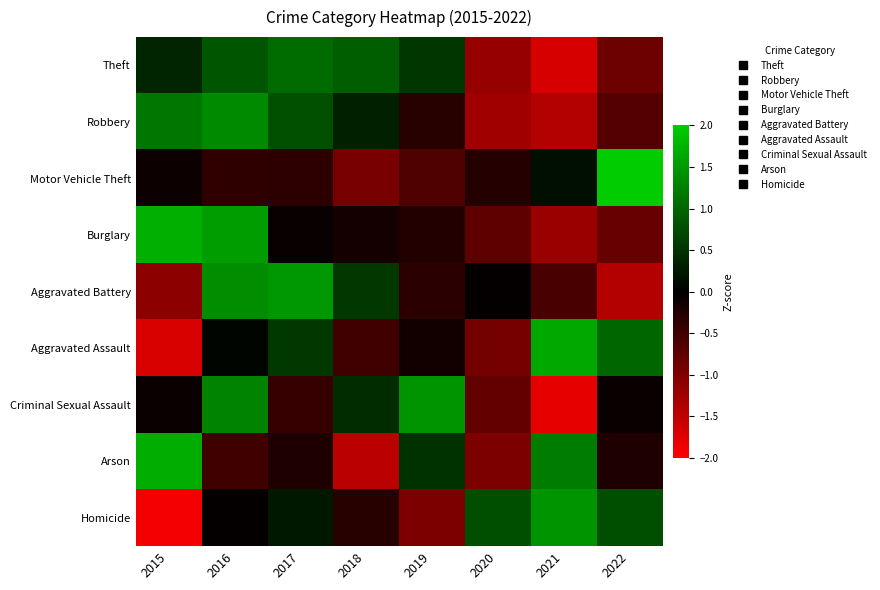

Which series has the largest range (max minus min)?

Homicide